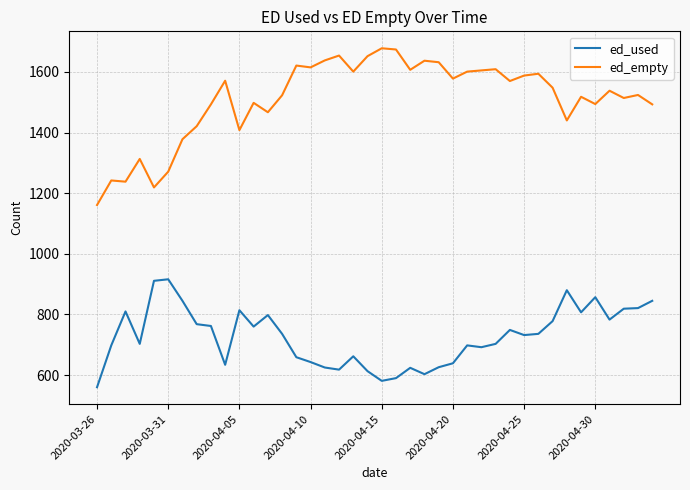

What is the greatest value displayed?

1678